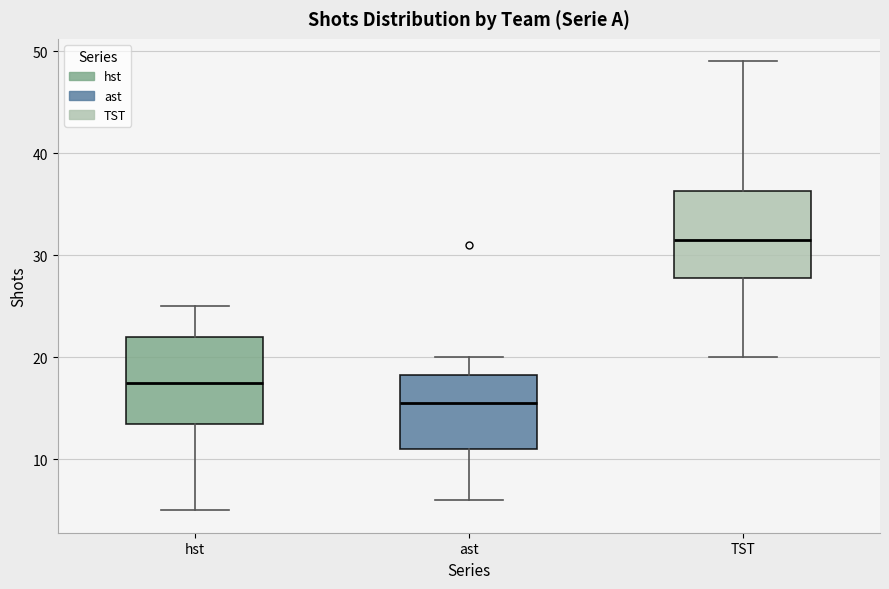

Which box's median line is the lowest?

ast